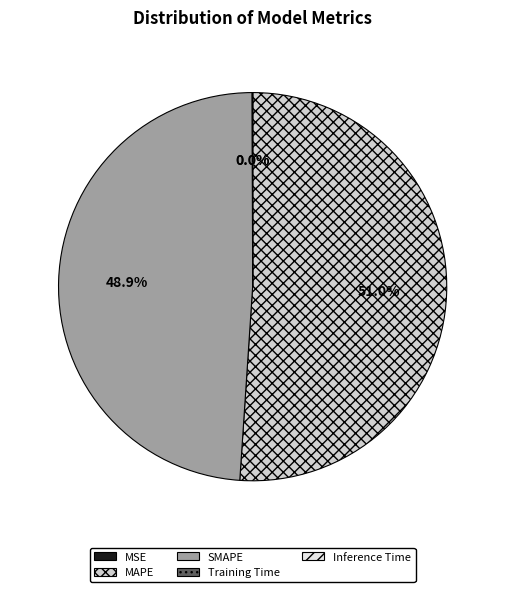

The MAPE slice represents 51% of the pie. True or false?

True